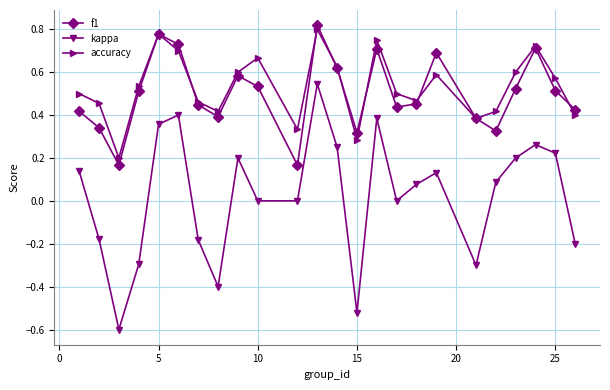

In f1, how many points are higher than both neighbors (excluding endpoints)?

6